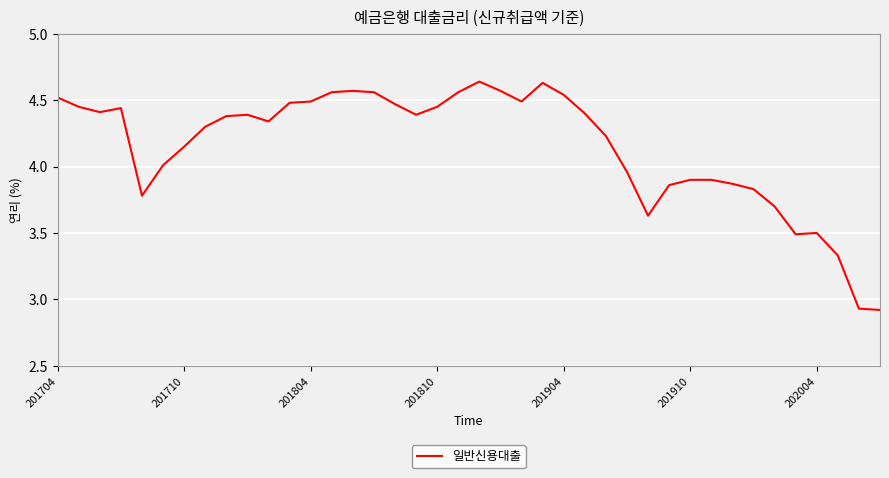

What is the difference between the maximum and minimum values?

1.7